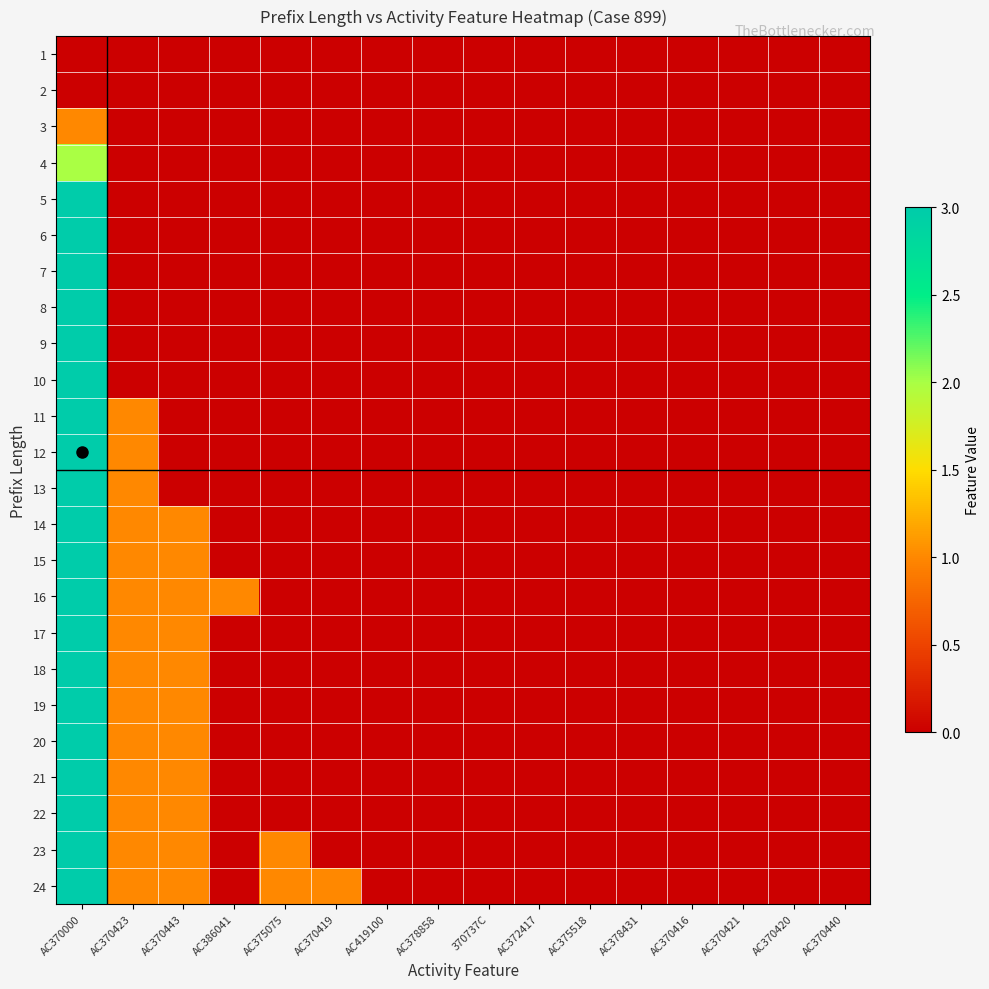

Which series changed the most between AC419100 and AC372417?

1